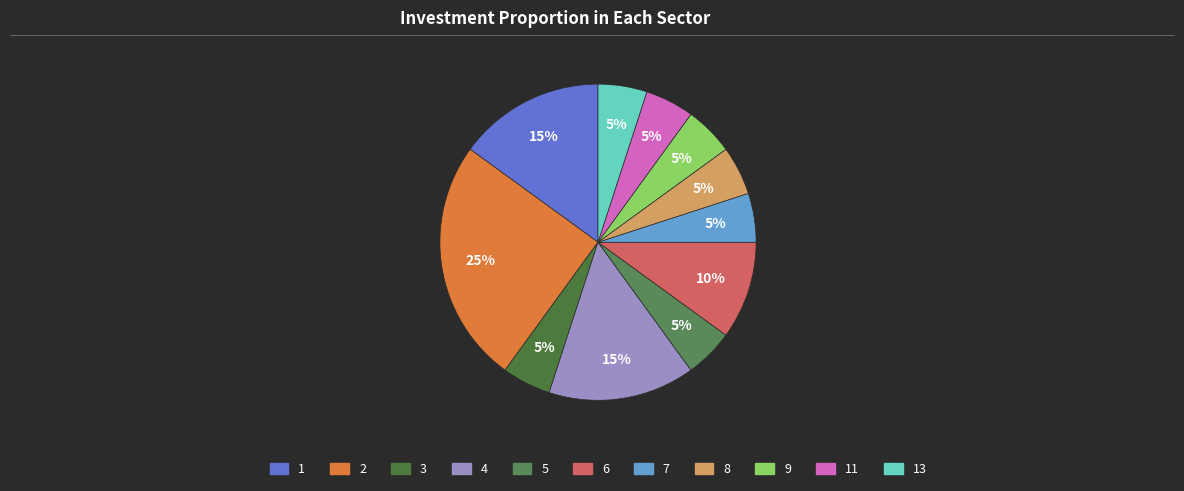

True or false: 6 accounts for 20% of the total.

False